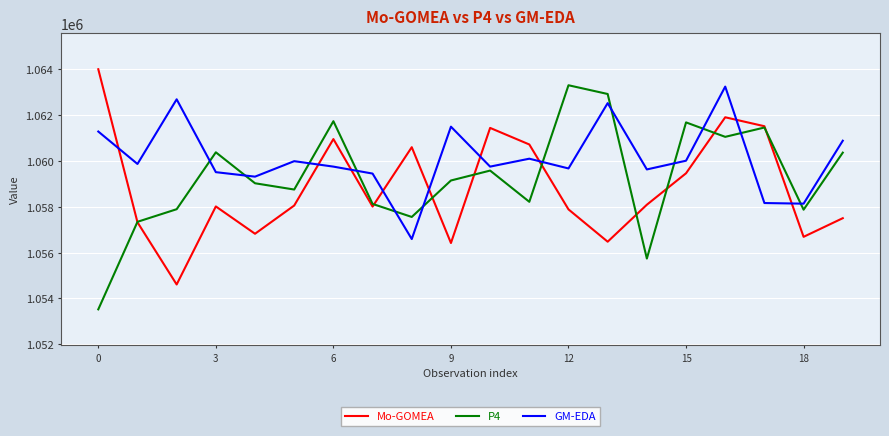

After their last crossing, which series has the higher values: Mo-GOMEA or GM-EDA?

GM-EDA